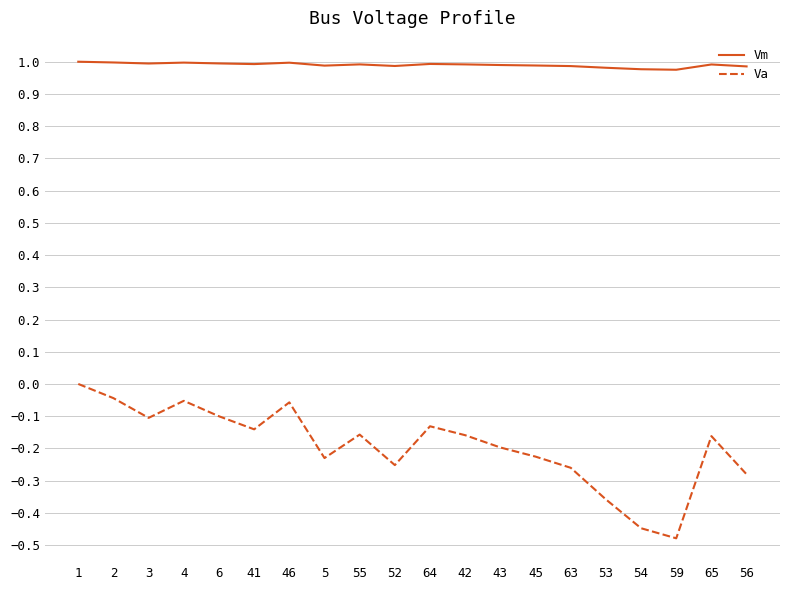

Is the value of Va at 46 greater than the value of Vm at 3?

No